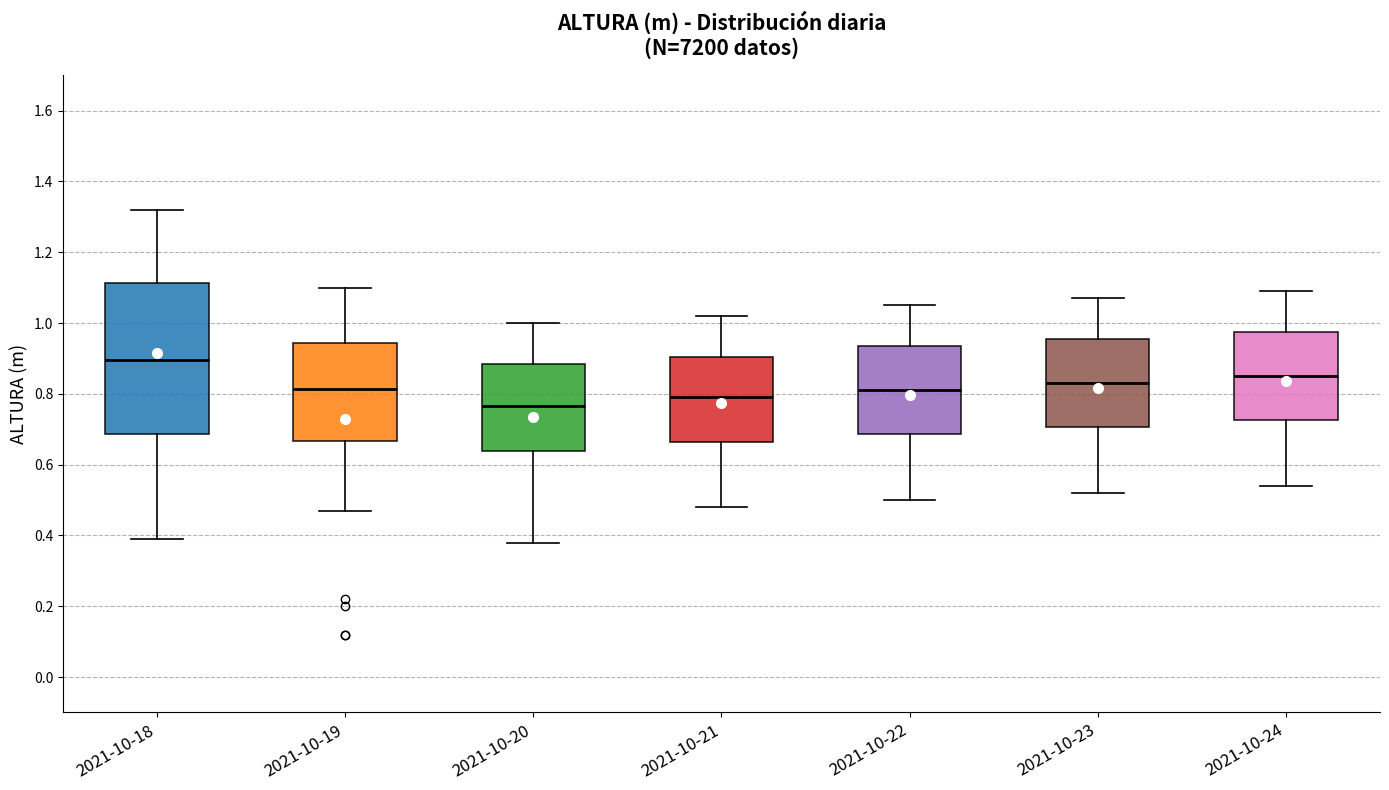

Which box's median line is the lowest?

2021-10-20